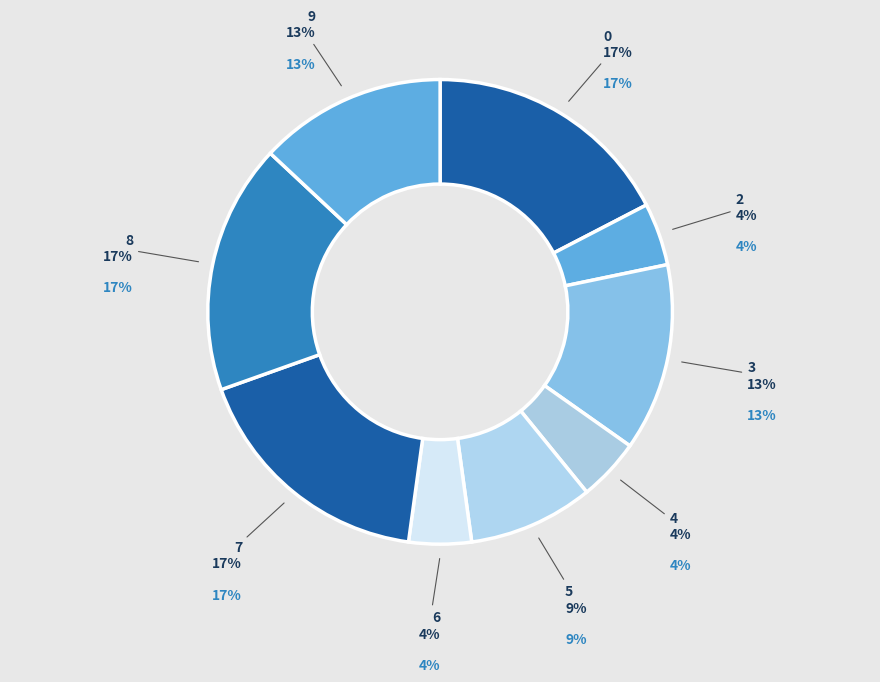

What is the ratio of the value at 5 to the value at 0?

0.5